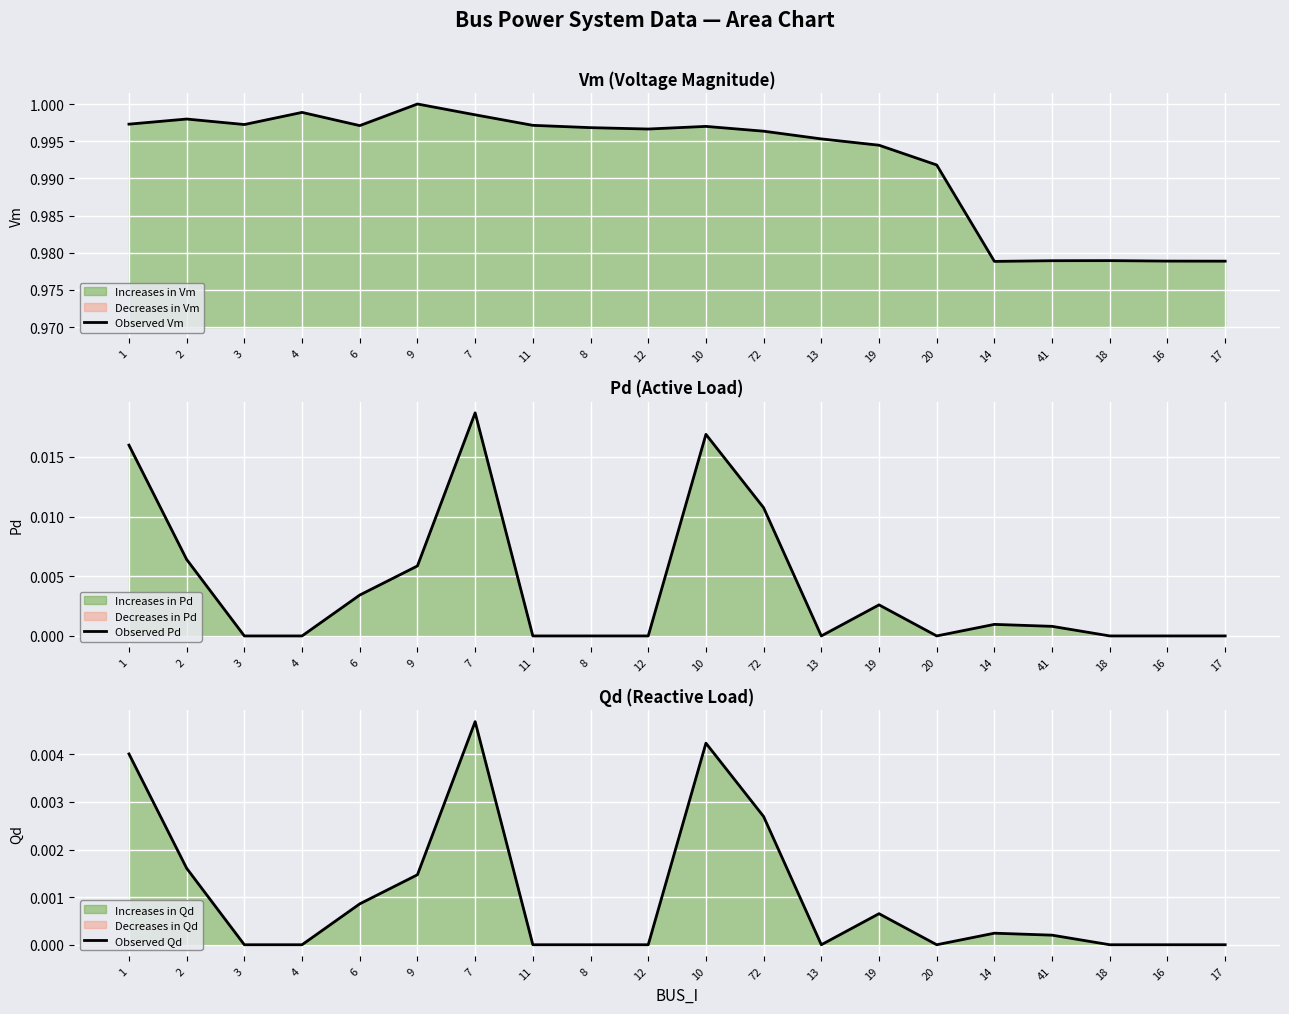

How many interior local peaks does the Observed Pd series have?

4